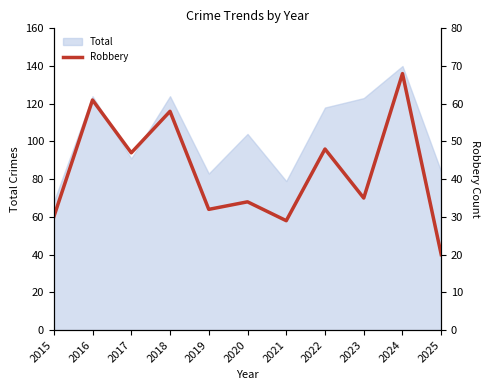

Is it true that Total equals 79 at 2022?

False